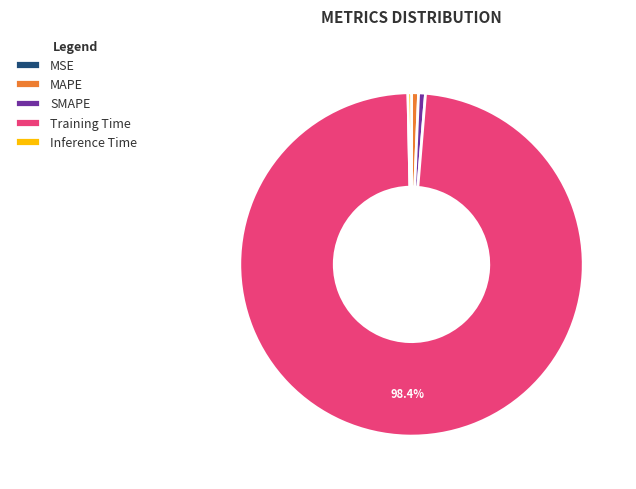

Does MAPE represent more than half of the total?

No